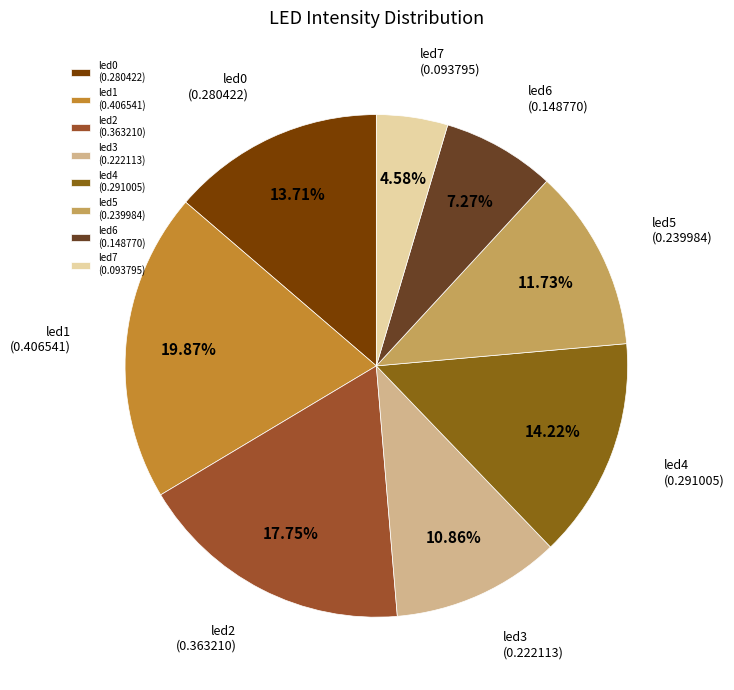

Which category has the smallest portion of the pie?

led7